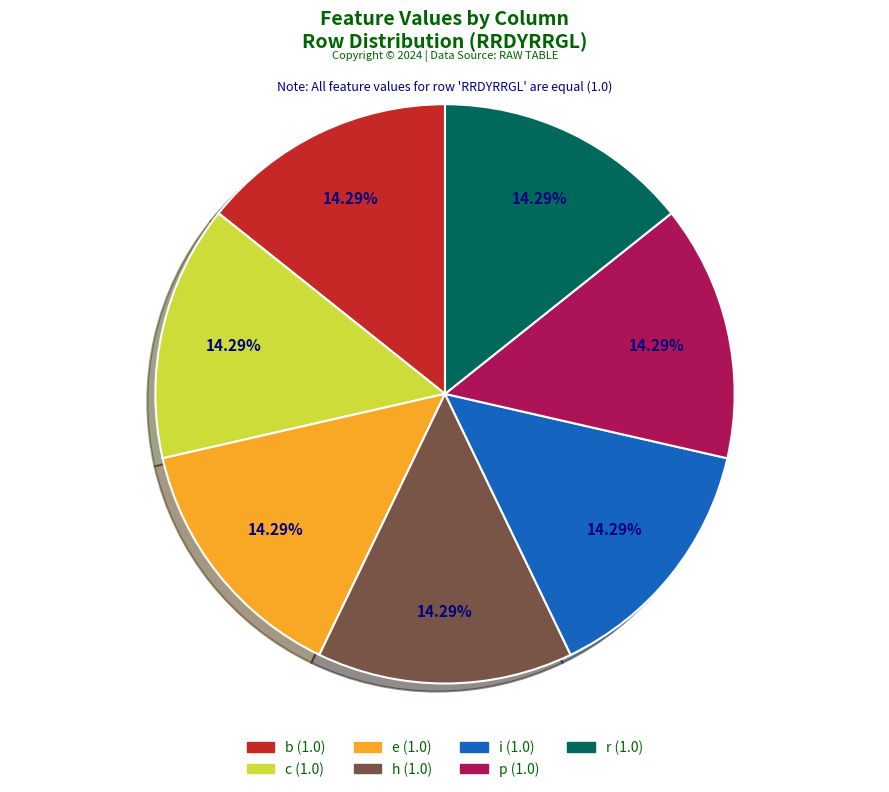

Is there any slice that represents more than half of the pie?

No